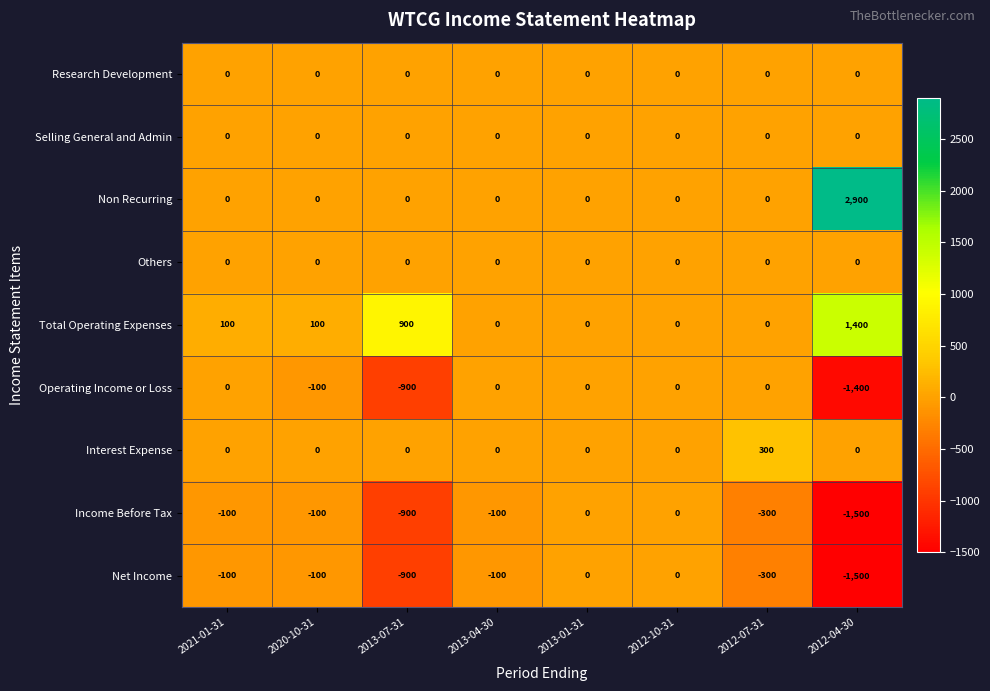

What is the total value across all series at 2012-04-30?

-100